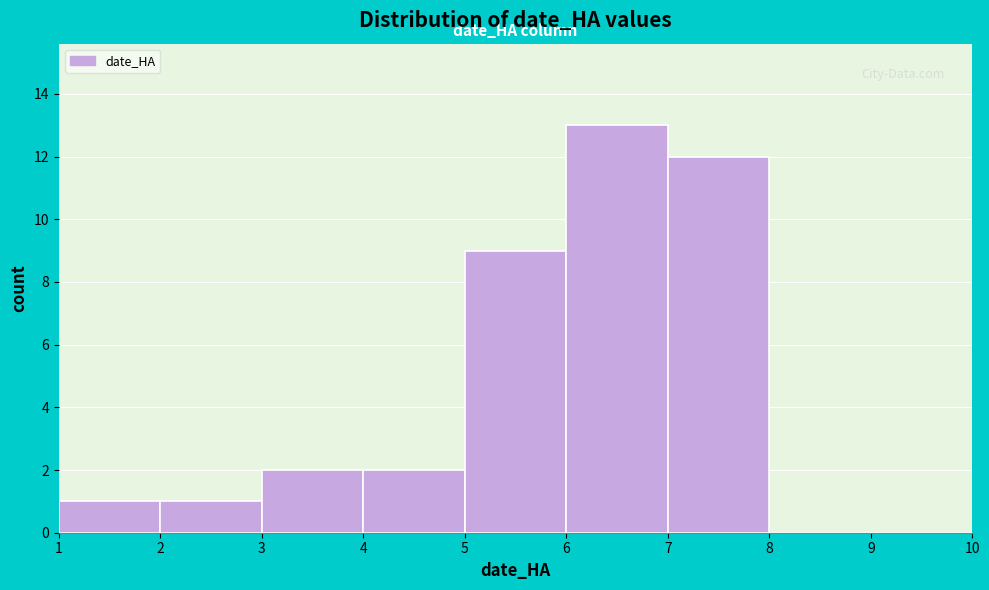

What is the height of the bar covering 7 to 8 on the x-axis? The values are not printed on the chart, so give them approximately, as read against the axis.

12